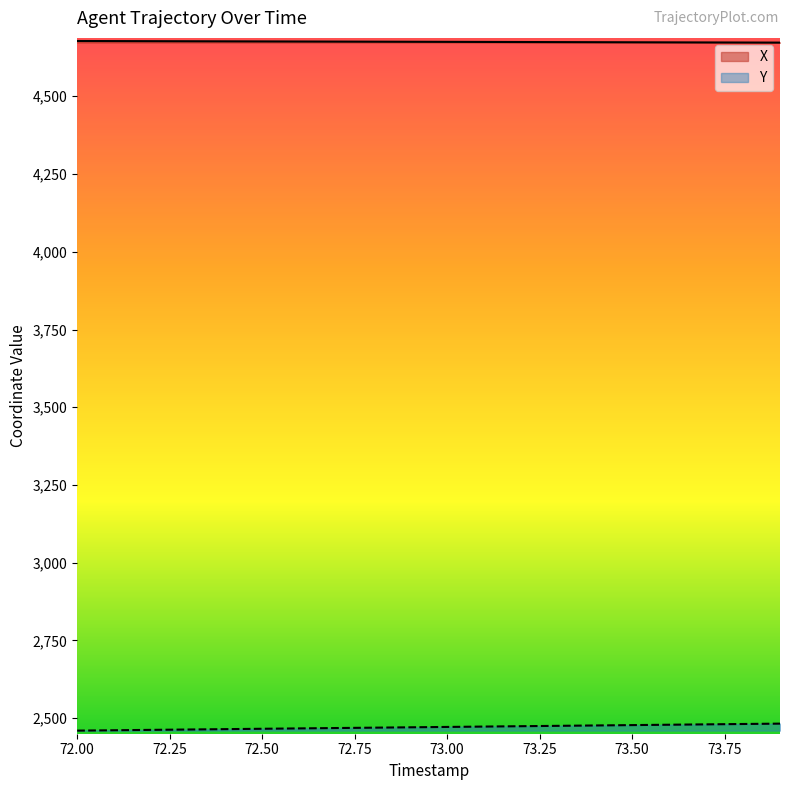

What position from the left is 73.7?

18